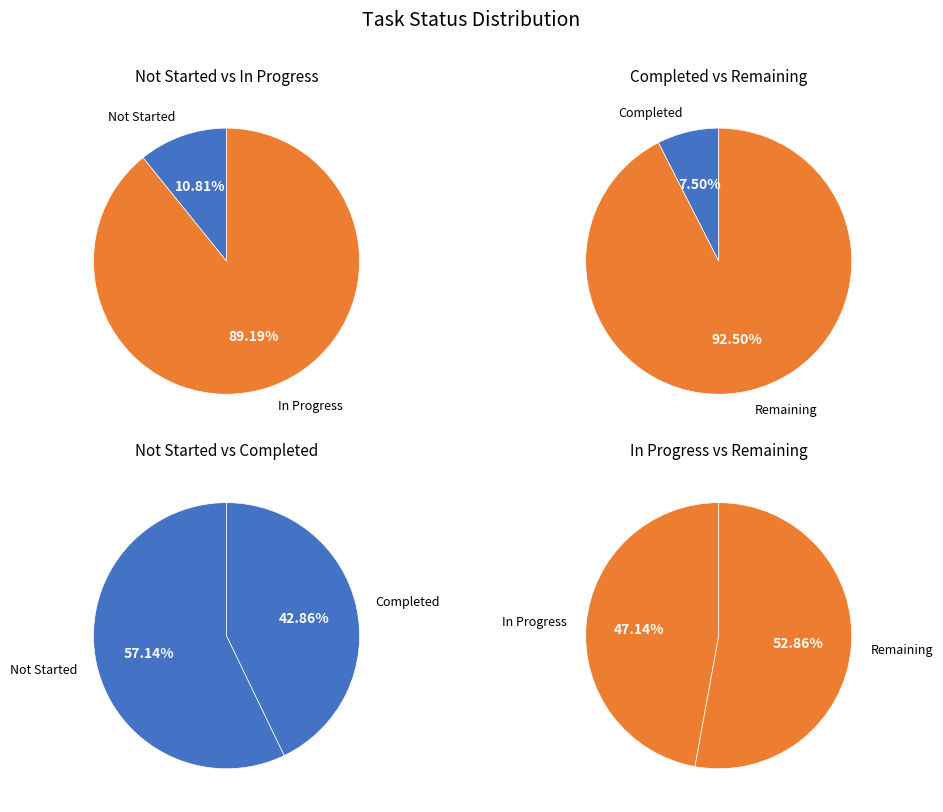

Which slice is the smallest?

Completed